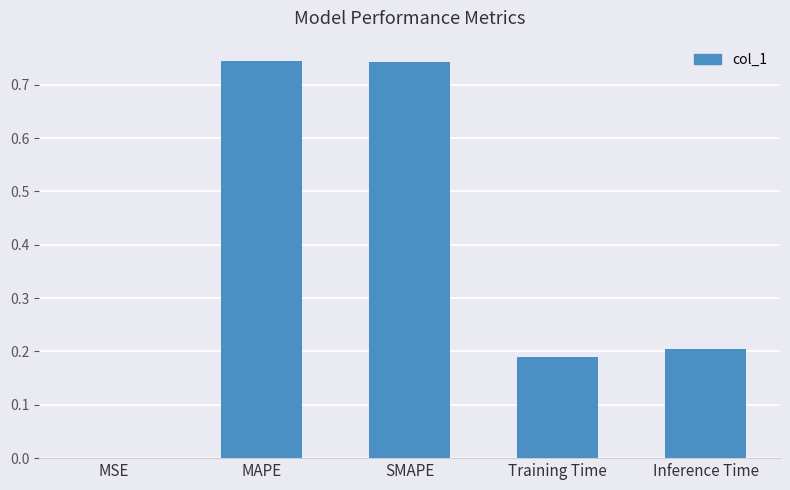

True or false: the data shows 0.4 at Inference Time.

False